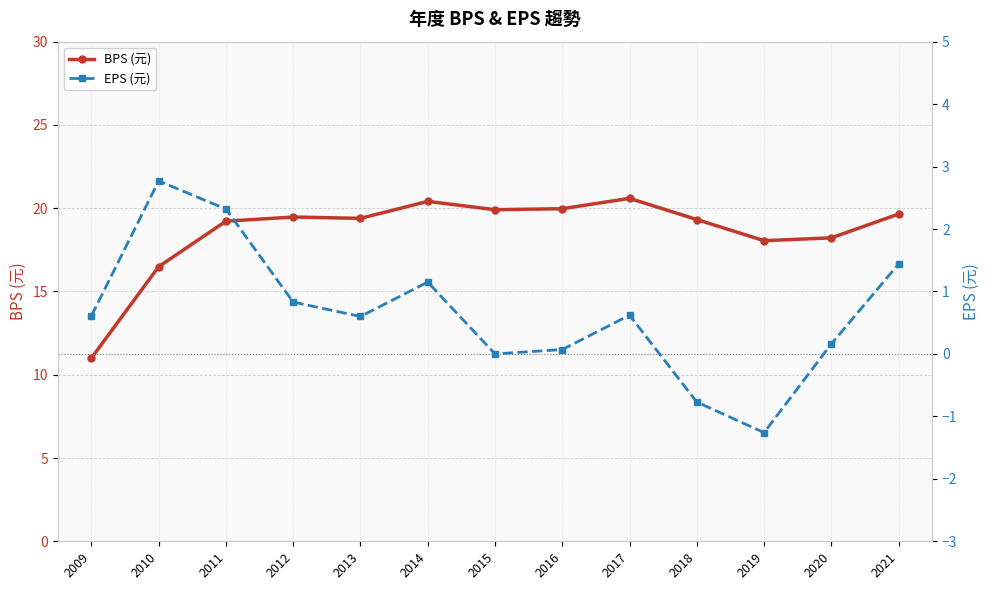

How many interior local peaks does the BPS (元) series have?

3